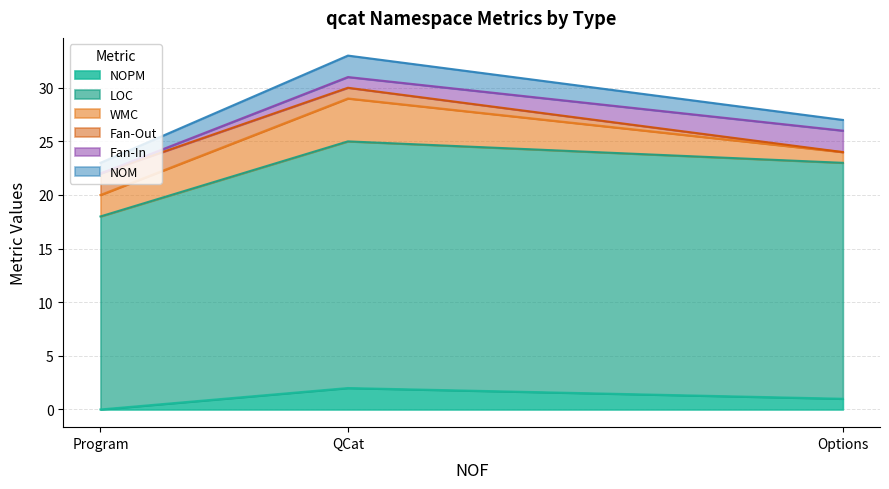

What is the average value of the NOM series?

1